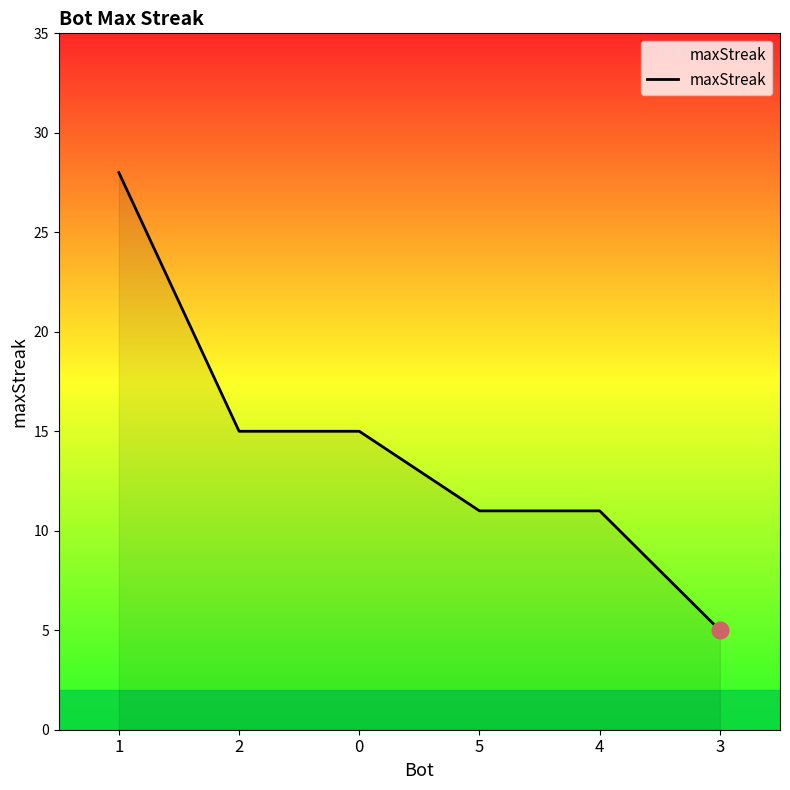

The chart shows a value of 11 at 4. True or false?

True